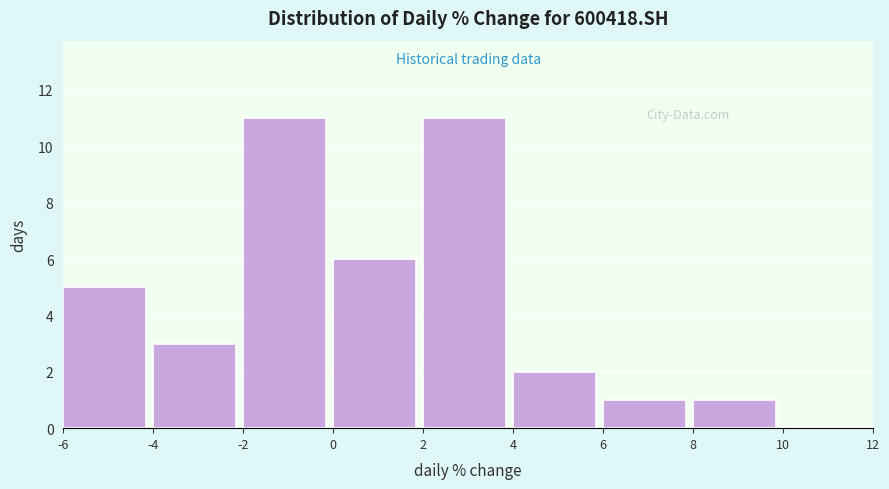

Reading left to right, transcribe this chart: for each bar, give the range it covers on the x-axis and its height. The values are not printed on the chart, so give them approximately, as read against the axis.

-6 to -4: 5
-4 to -2: 3
-2 to 0: 11
0 to 2: 6
2 to 4: 11
4 to 6: 2
6 to 8: 1
8 to 10: 1
10 to 12: 0